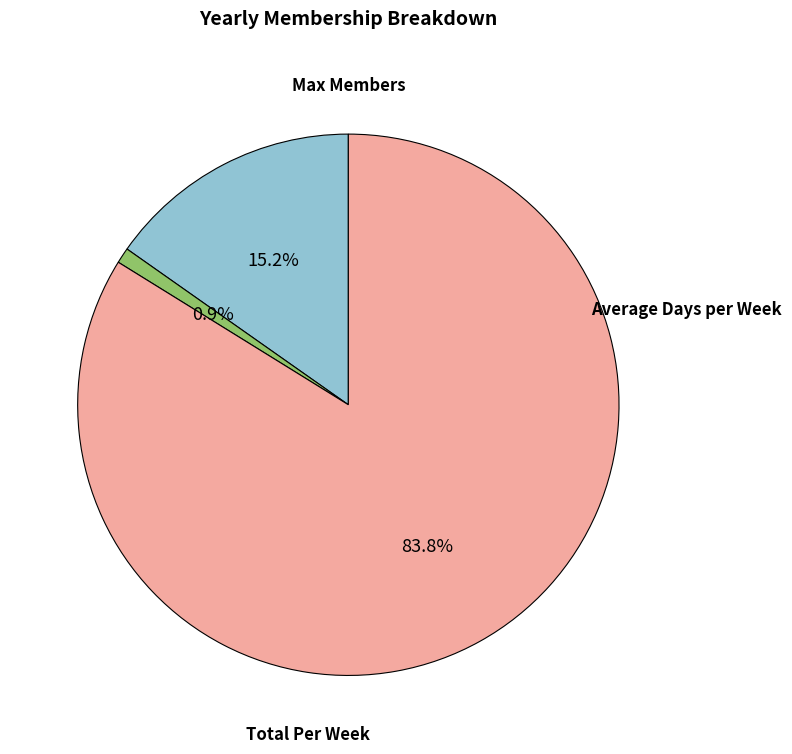

What percentage is the Average Days per Week slice, to the nearest percent?

1%